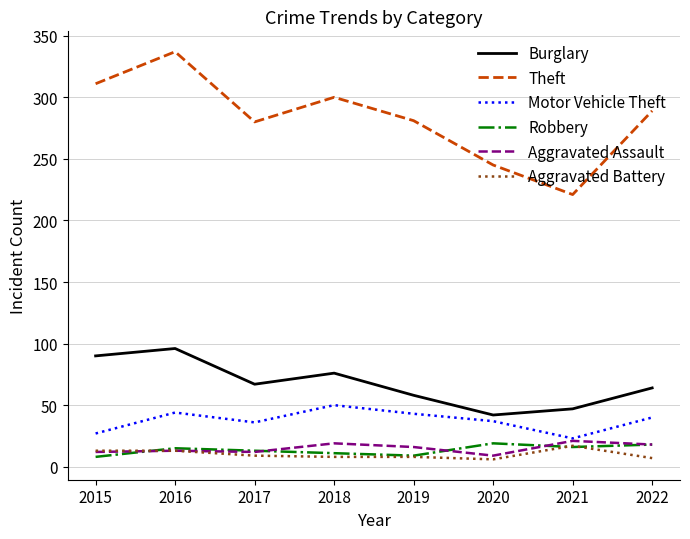

Is it true that Robbery equals 18 at 2022?

True